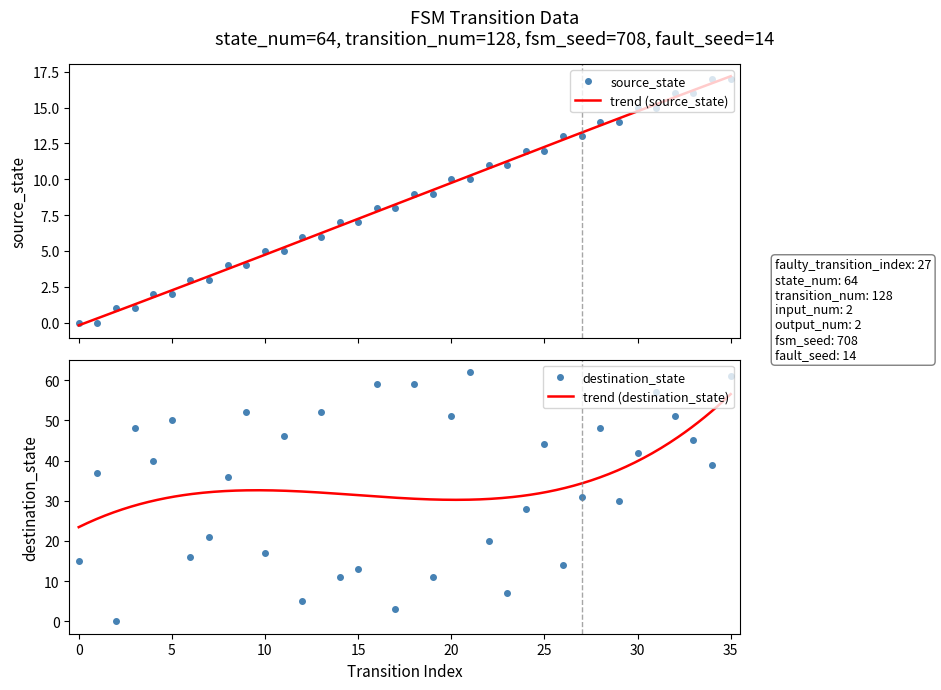

How many values in the destination_state series are below 39?

18